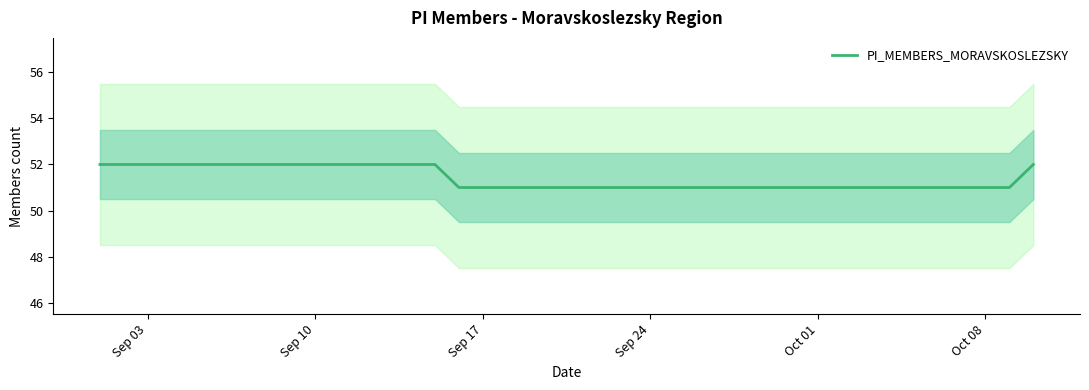

What is the minimum value for PI_MEMBERS_MORAVSKOSLEZSKY?

51